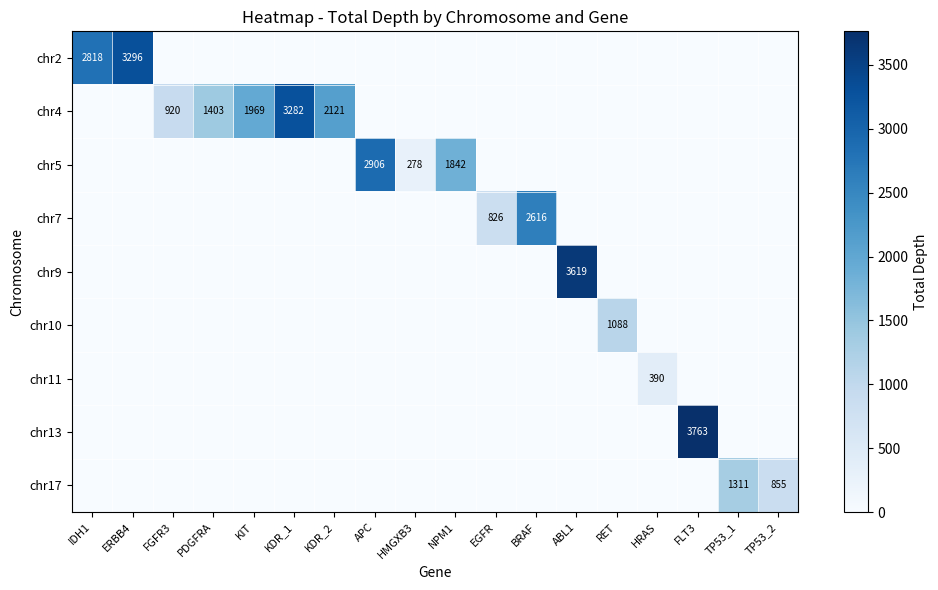

The chr5 series shows 1842 at NPM1. True or false?

True